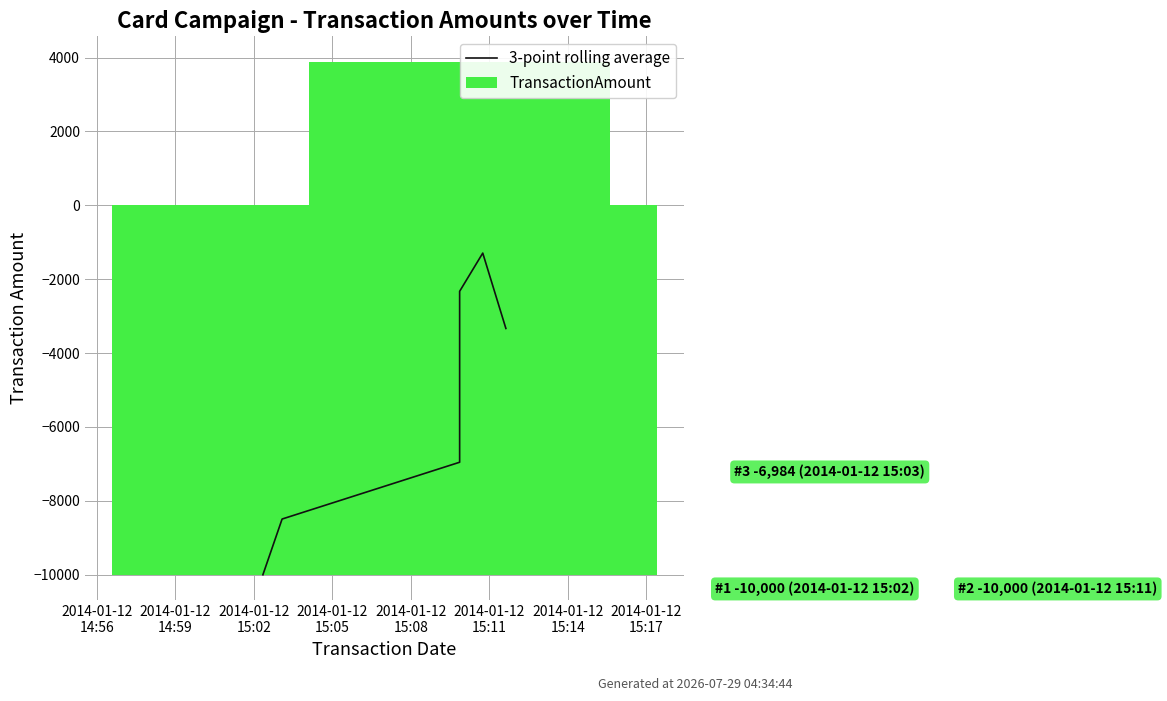

How many bars are there in total?

6